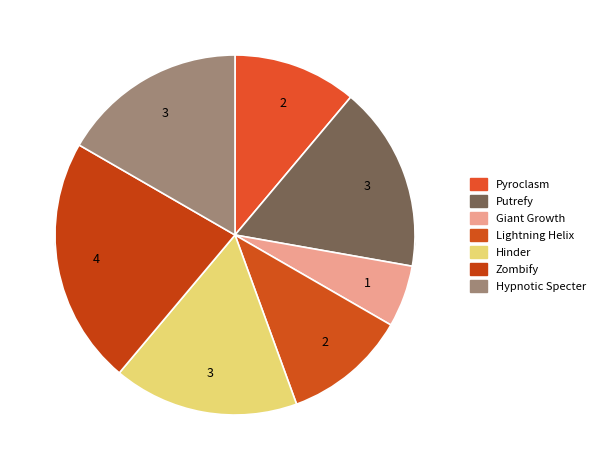

What percentage is the Hinder slice, to the nearest percent?

17%